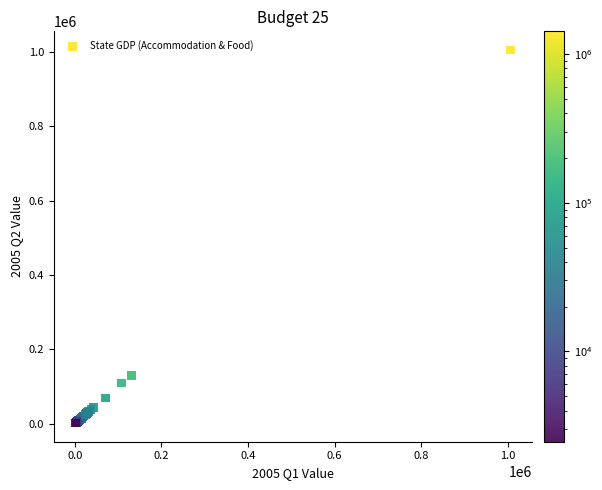

What Y value in the scatter plot is closest to 503602?

130491.8